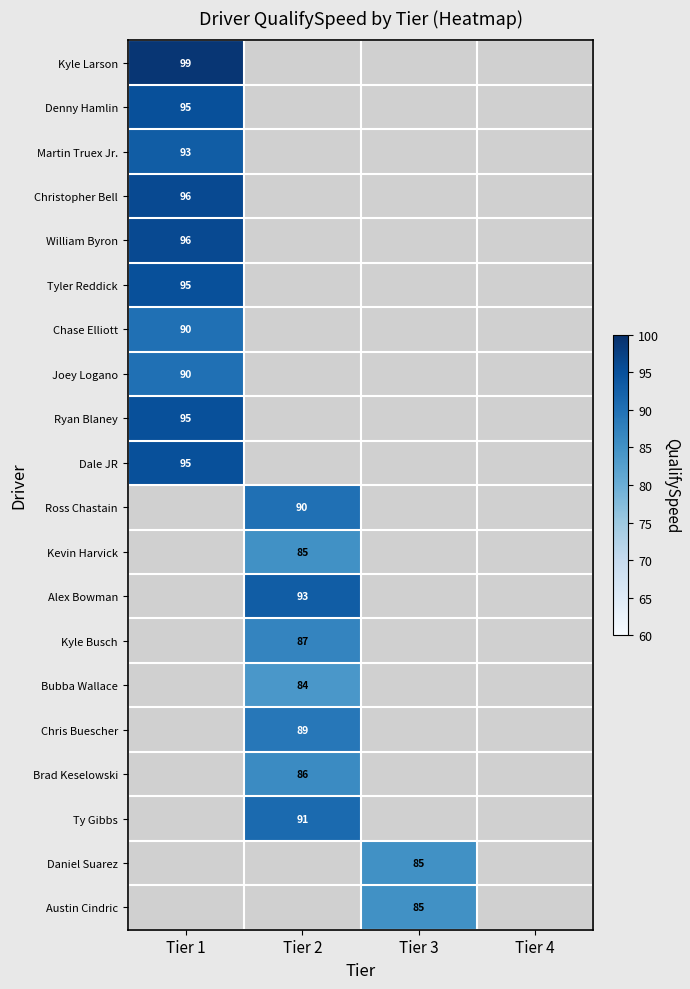

At which category does the chart reach its peak across all series?

Tier 1